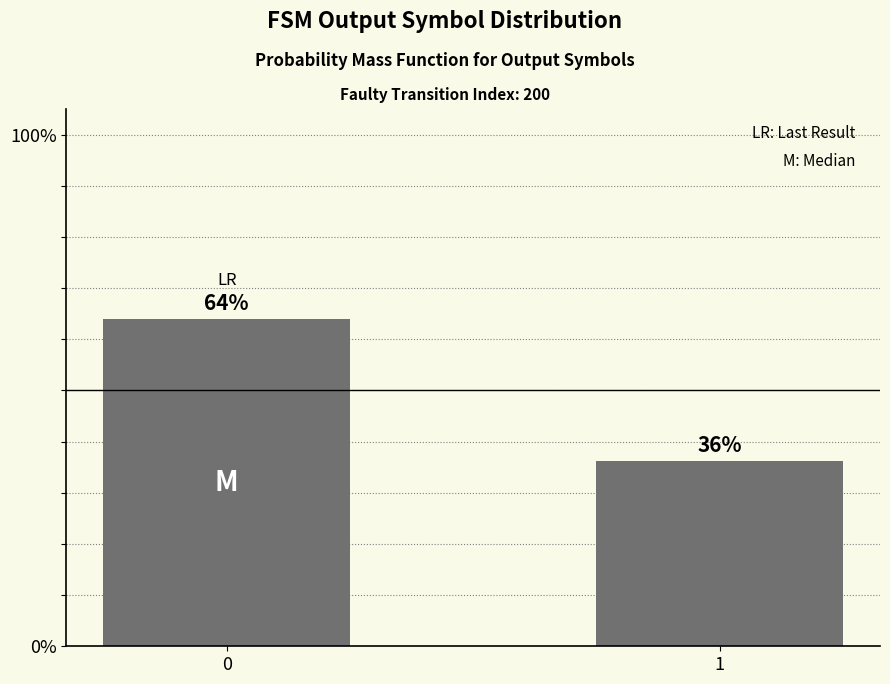

What is the smallest value displayed?

0.4